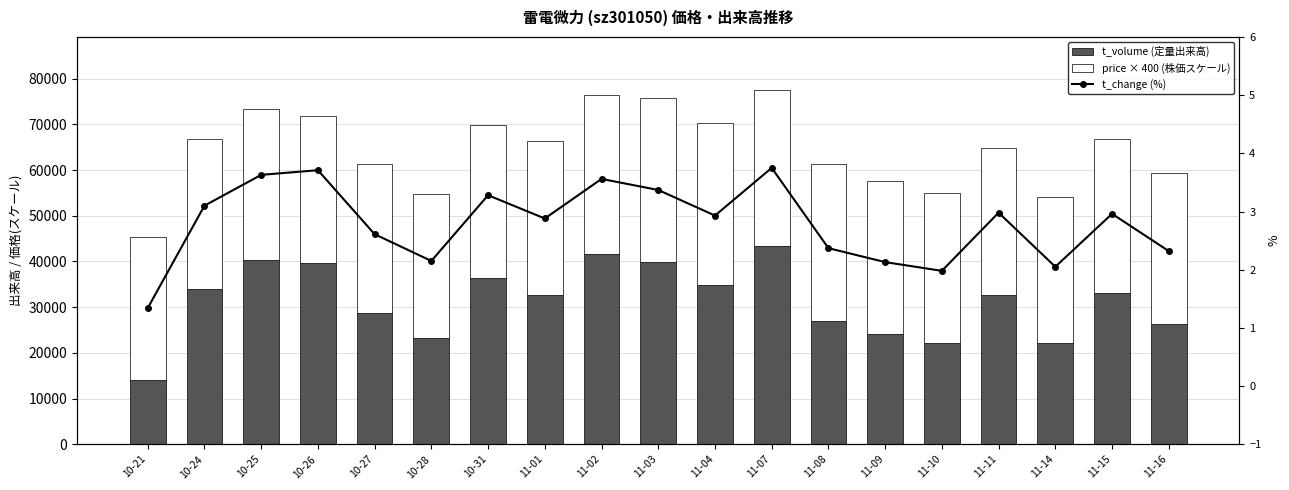

At which label does price × 400 (株価スケール) first exceed 33196?

10-31